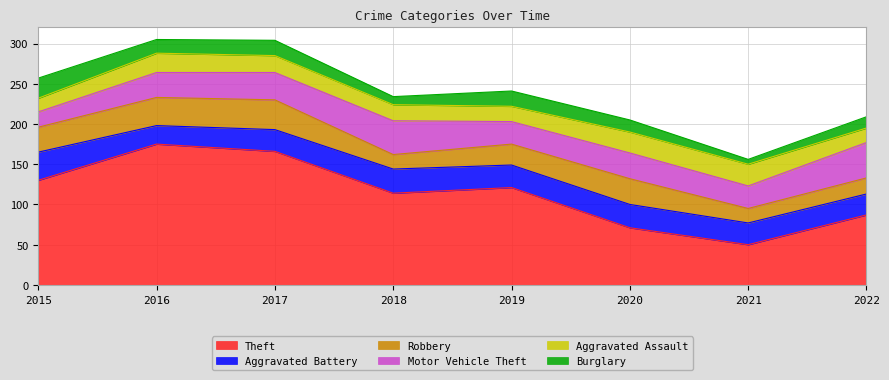

How many data points in Aggravated Battery are above 28?

3